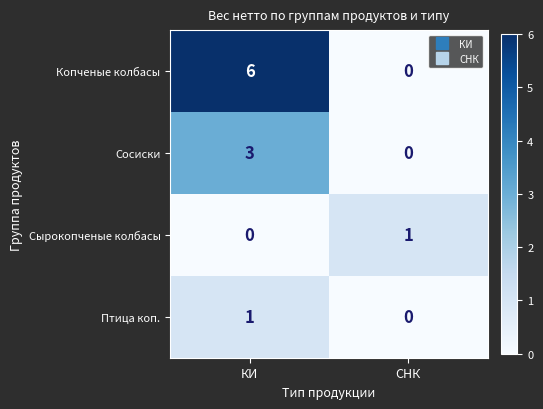

How many categories are shown in the chart?

2